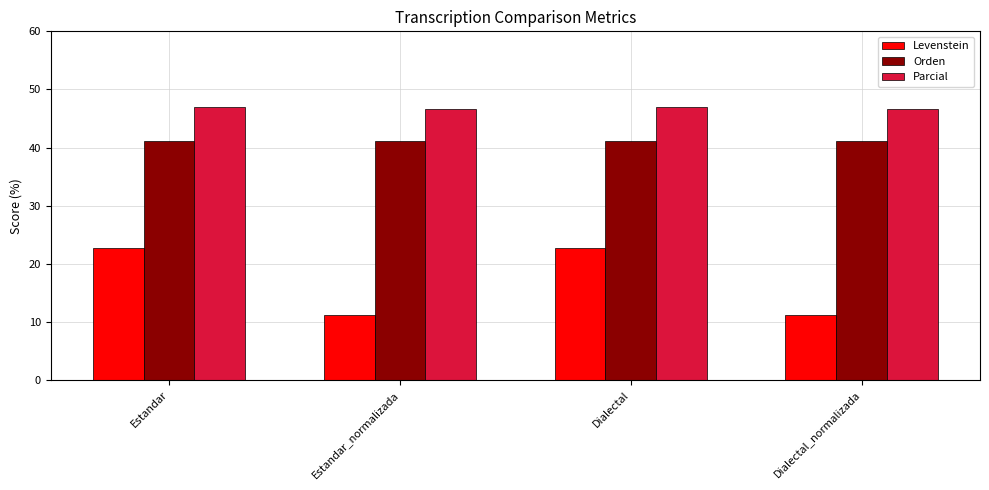

What is the smallest value displayed?

11.1